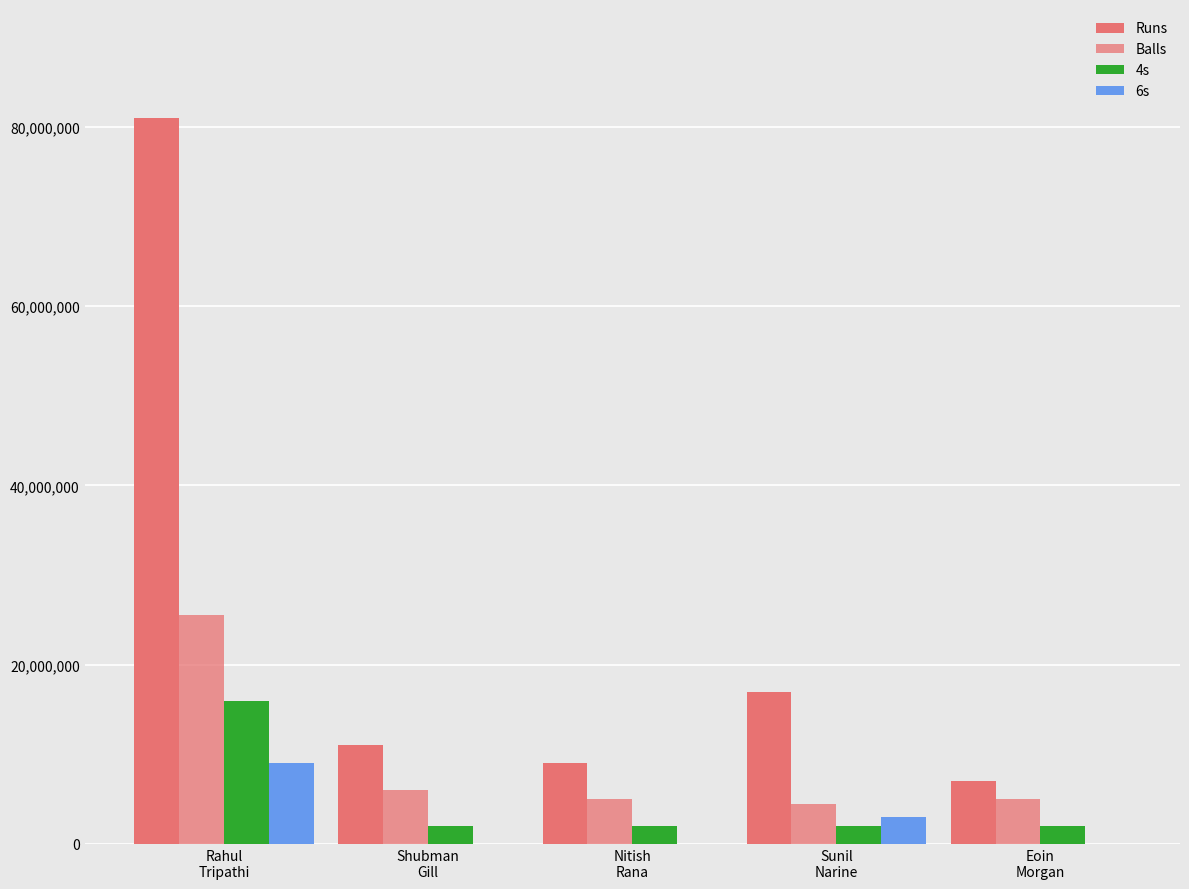

How many groups of bars are there?

5